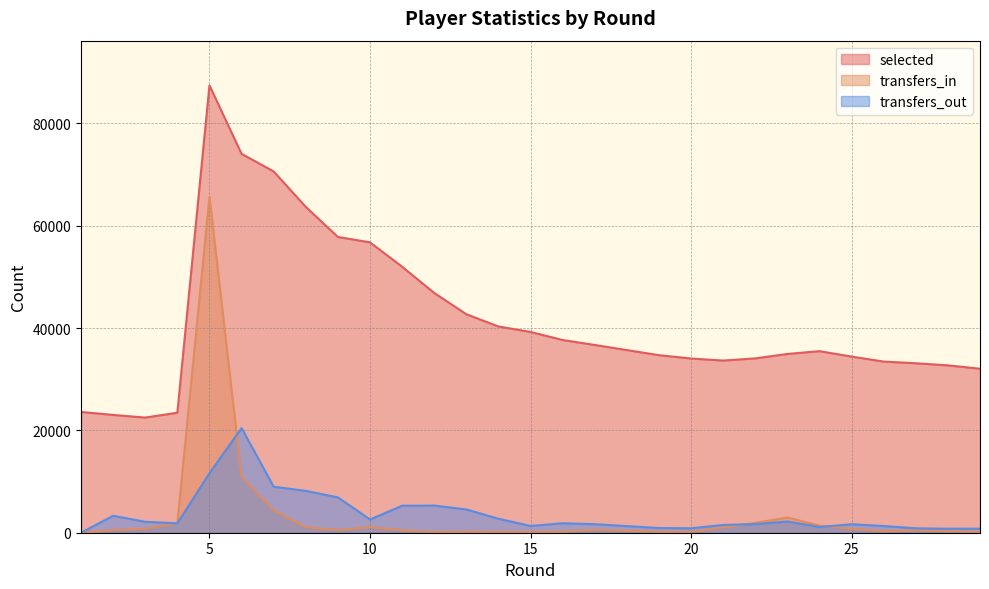

Is it true that transfers_in equals 65621 at 5?

True